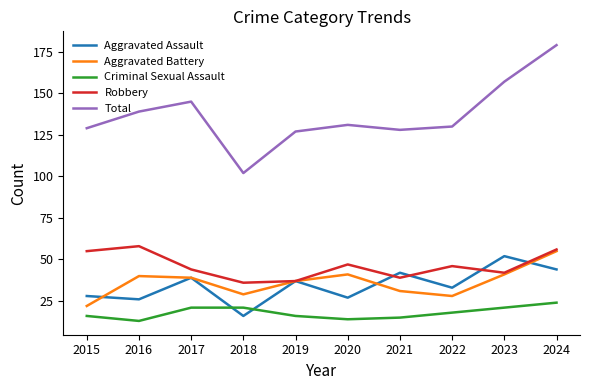

What are all the series names shown in the legend?

Aggravated Assault, Aggravated Battery, Criminal Sexual Assault, Robbery, Total